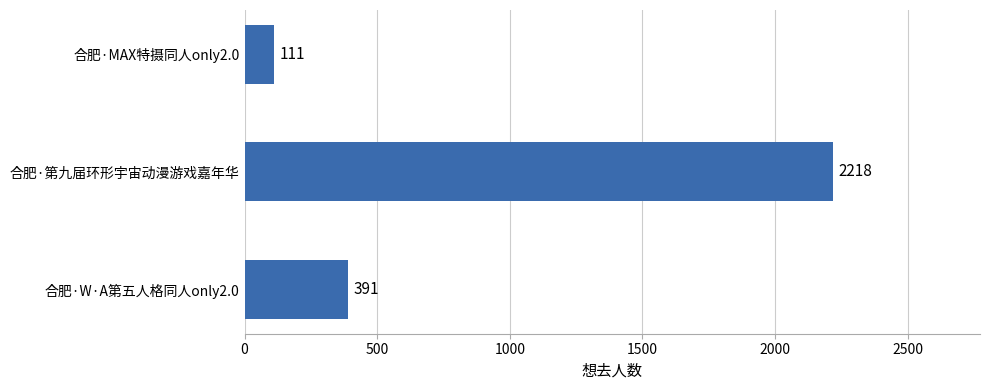

What is the smallest value displayed?

111